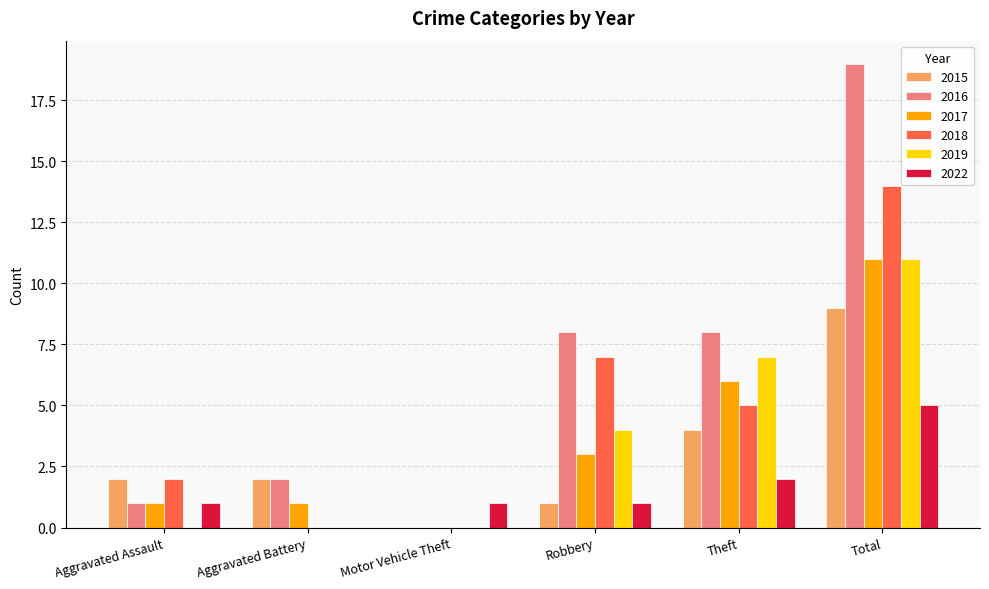

At which category is the sum across all series the highest?

Total